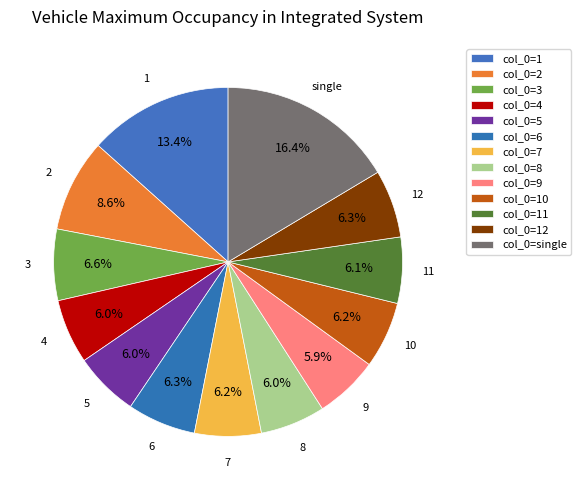

Is it true that 3 is 14% of the pie?

False